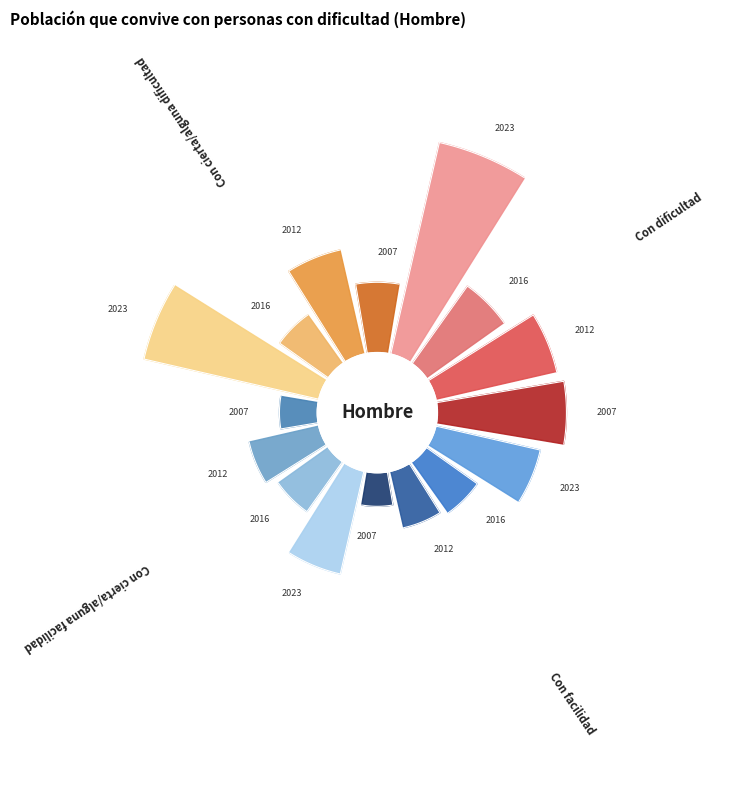

To the nearest percent, what portion does Con cierta/alguna dificultad represent?

22%